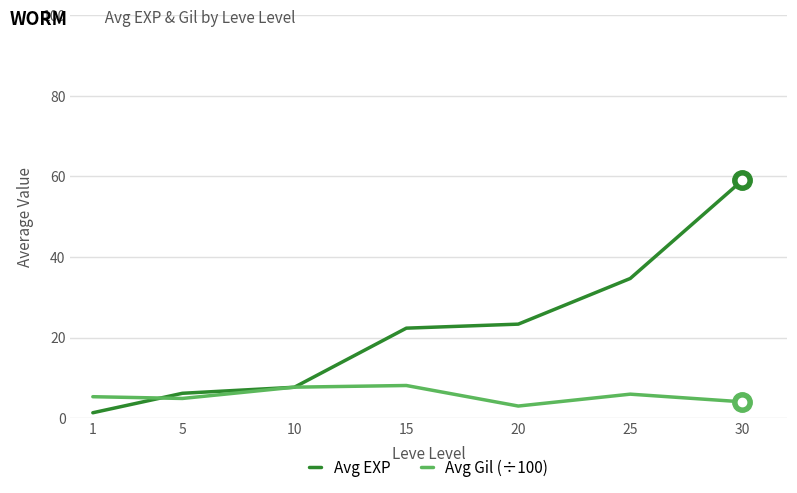

Which series has the widest spread of values?

Avg EXP